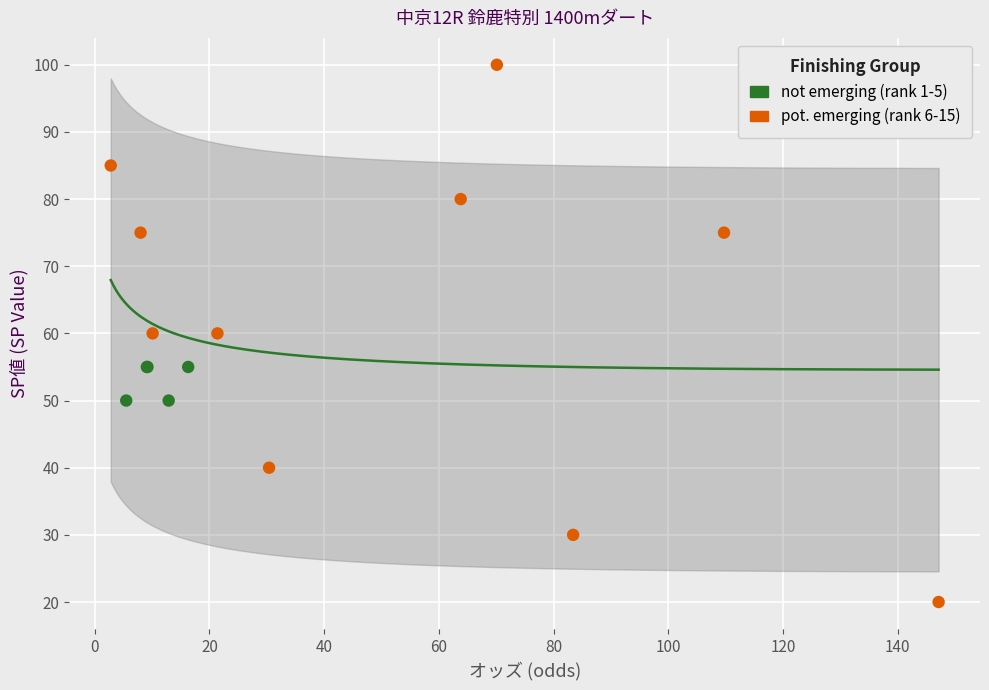

What are all the series names shown in the legend?

not emerging (rank 1-5), pot. emerging (rank 6-15)